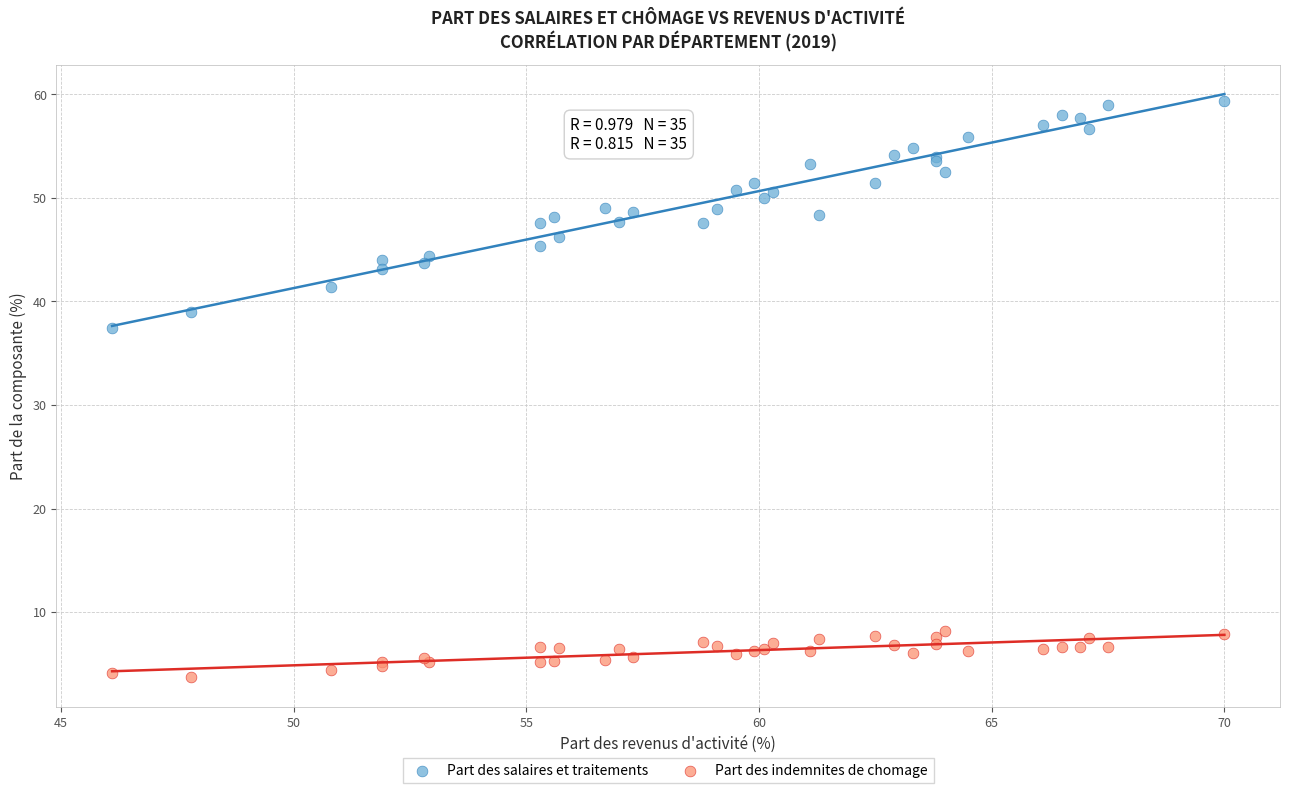

Which series contains the highest Y value?

Part des salaires et traitements